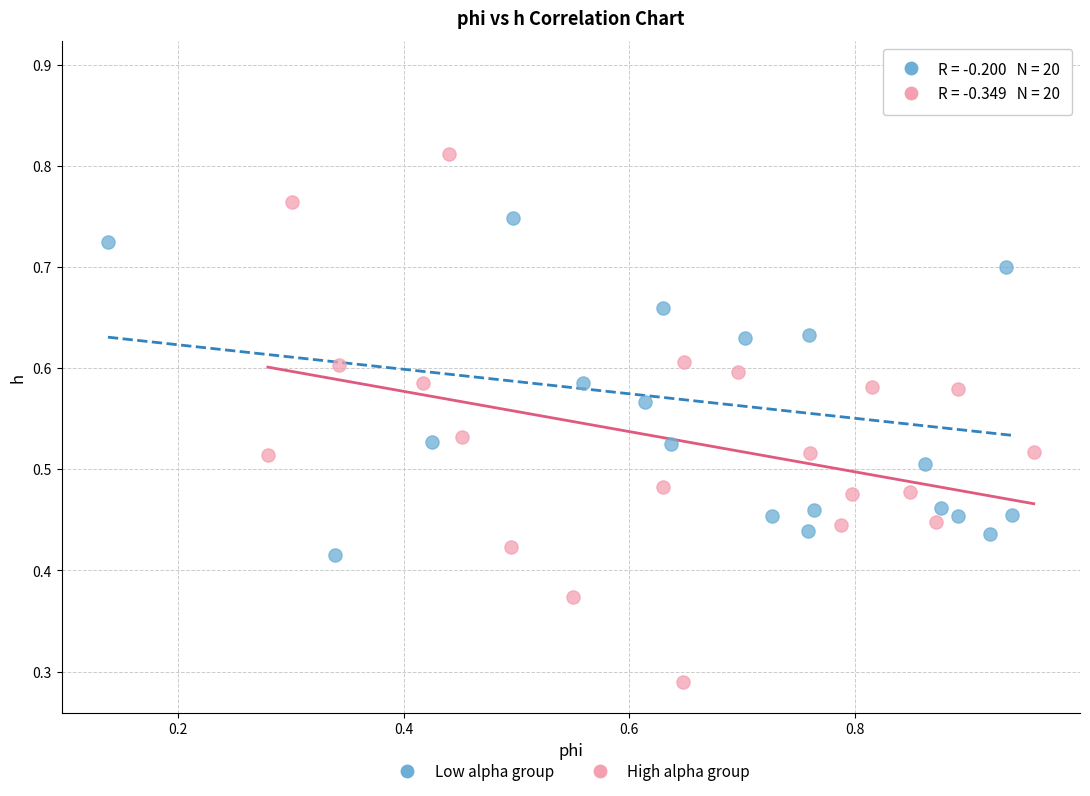

Which series reaches the minimum Y coordinate?

High alpha group